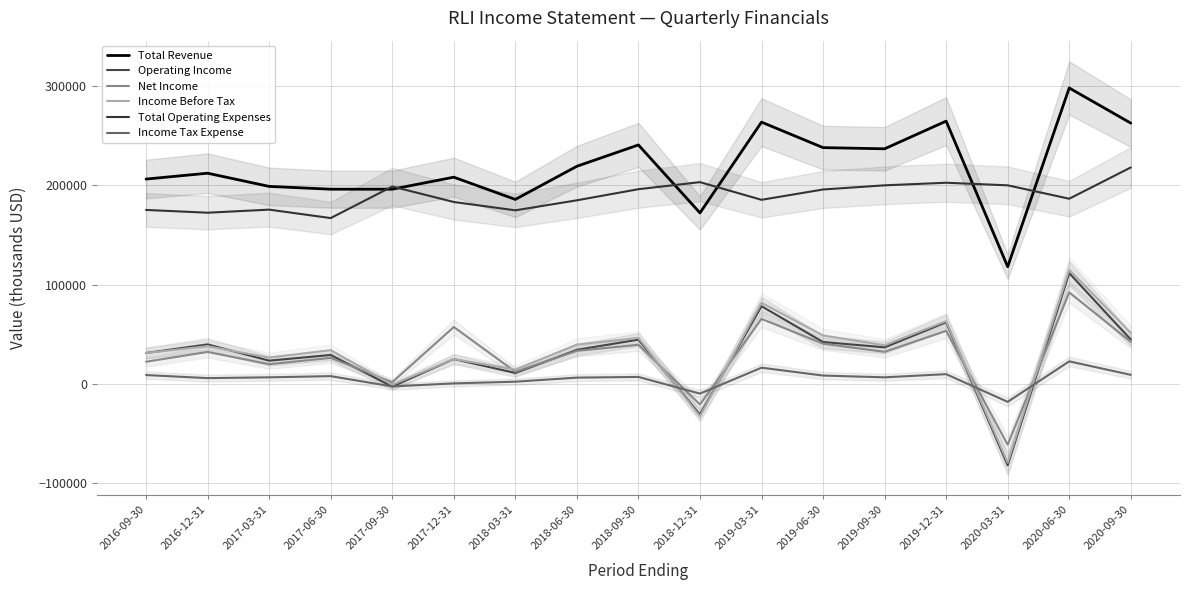

How many interior local valleys does the Total Operating Expenses series have?

5